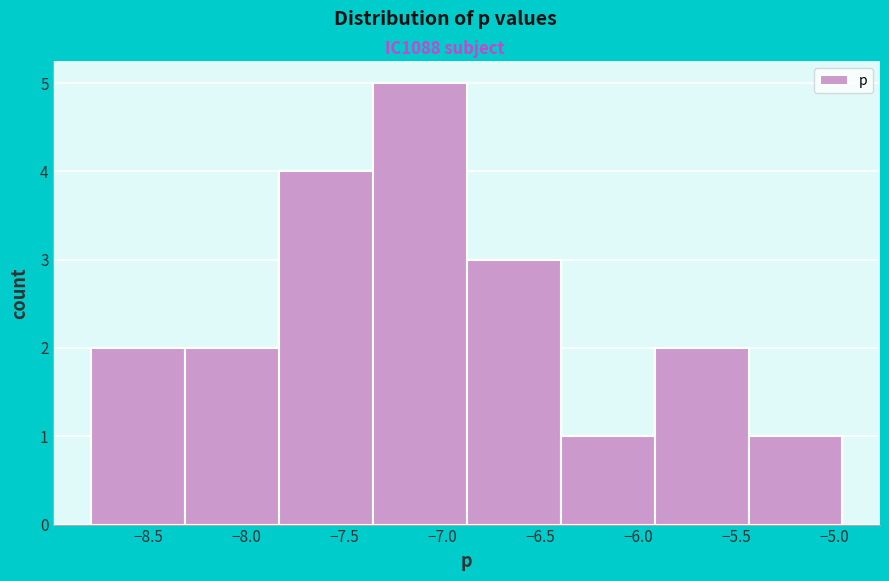

Reading left to right, transcribe this chart: for each bar, give the range it covers on the x-axis and its height. Neither the bar edges nor the heights are printed on the chart, so give them approximately, as read against the axes.

-8.80 to -8.30: 2
-8.30 to -7.85: 2
-7.85 to -7.35: 4
-7.35 to -6.90: 5
-6.90 to -6.40: 3
-6.40 to -5.90: 1
-5.90 to -5.45: 2
-5.45 to -4.95: 1